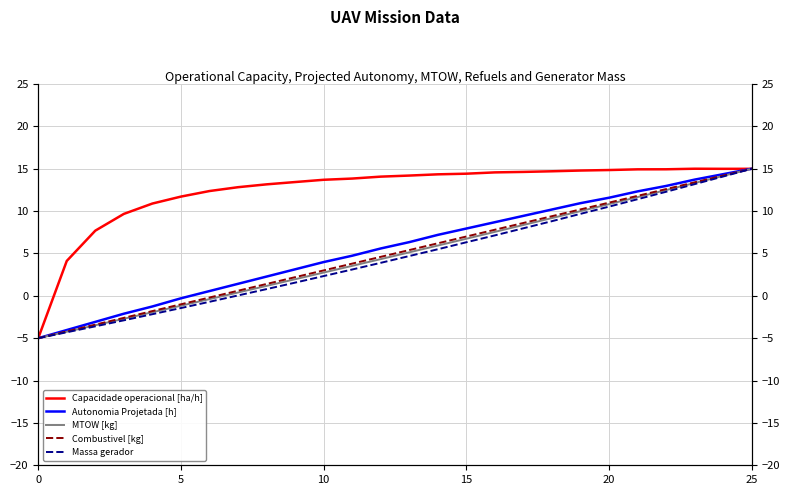

What is the difference between the second highest and minimum values in the Massa gerador series?

19.1